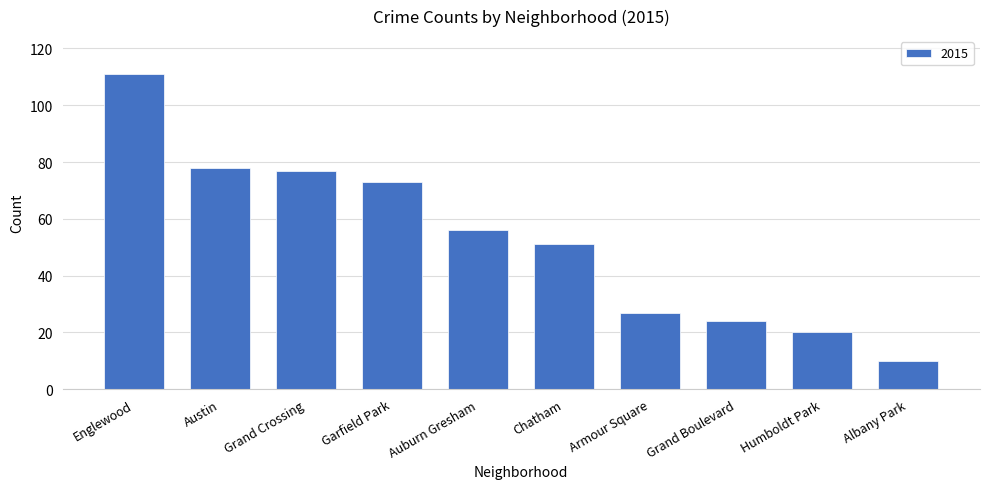

Where is the data nearest to the value 60?

Auburn Gresham